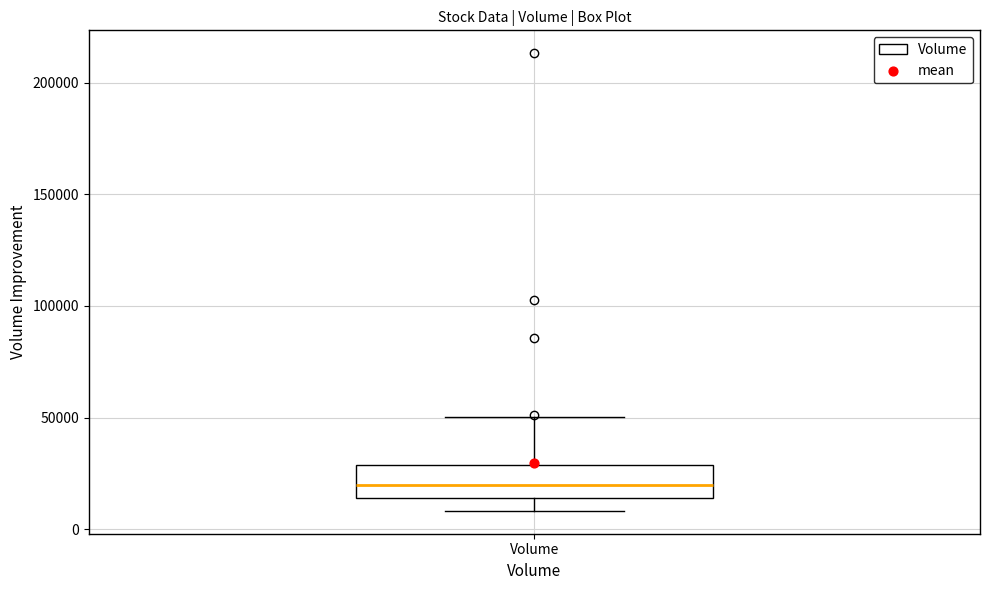

Read this box plot against the y-axis: the position of the median line, the range covered by the box, and the ends of both whiskers. The values are not printed on the chart, so give them approximately, as read against the axis.

median 20000, box 15000 to 30000, whiskers 10000 to 50000